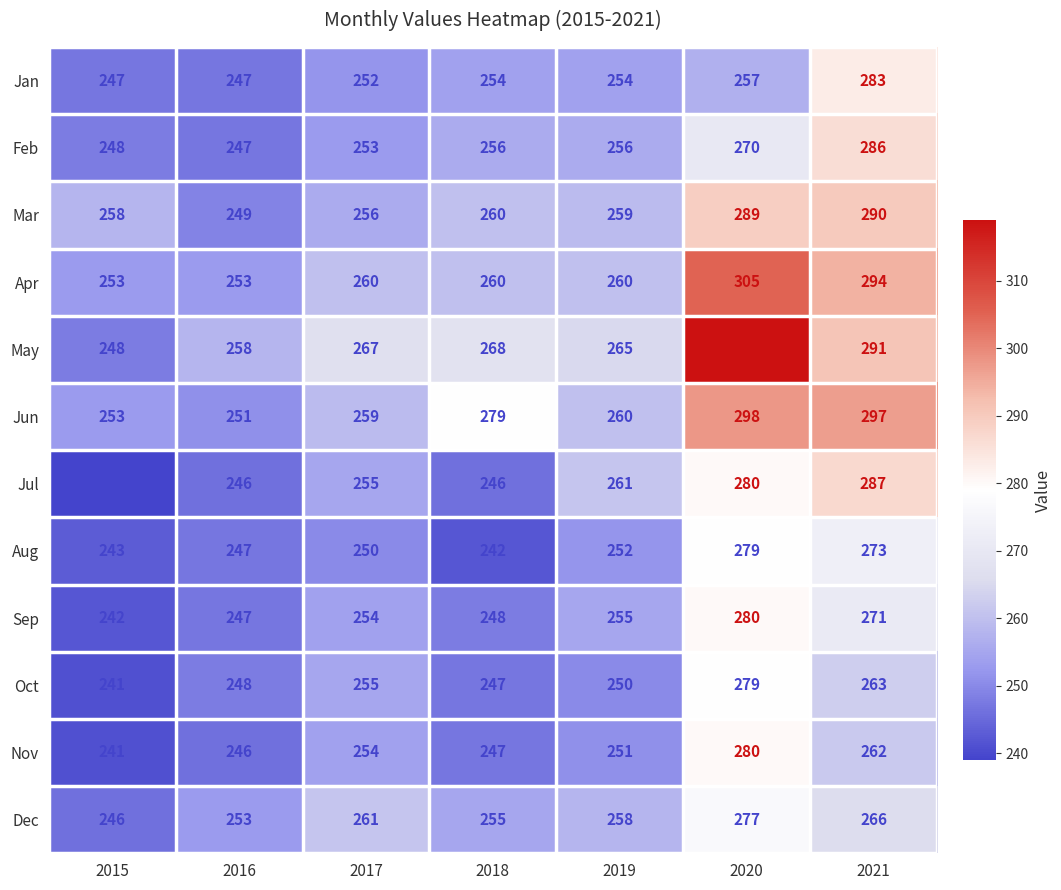

What is the sum of all Oct values?

1783